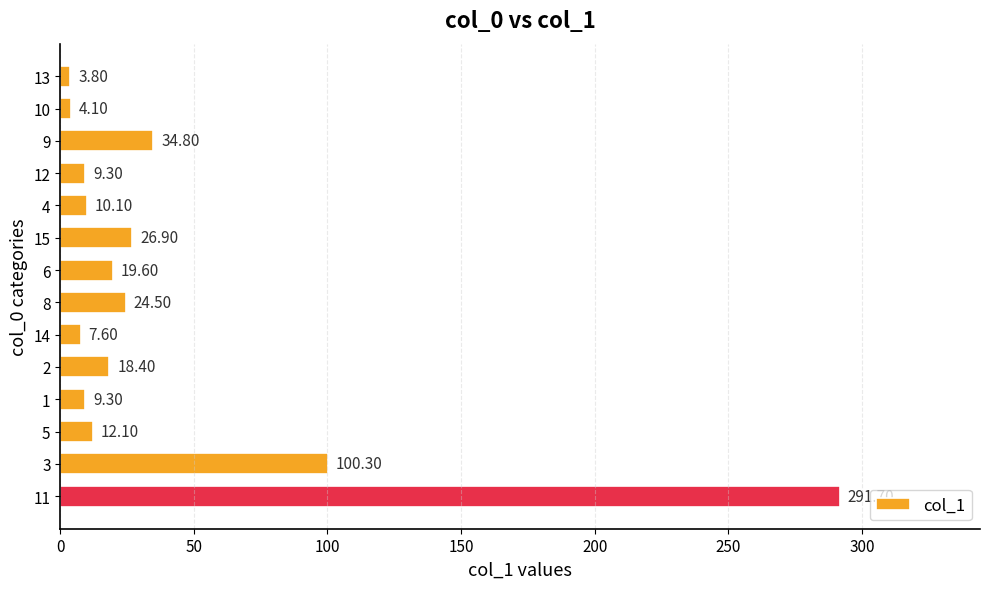

How many values are below 18?

7